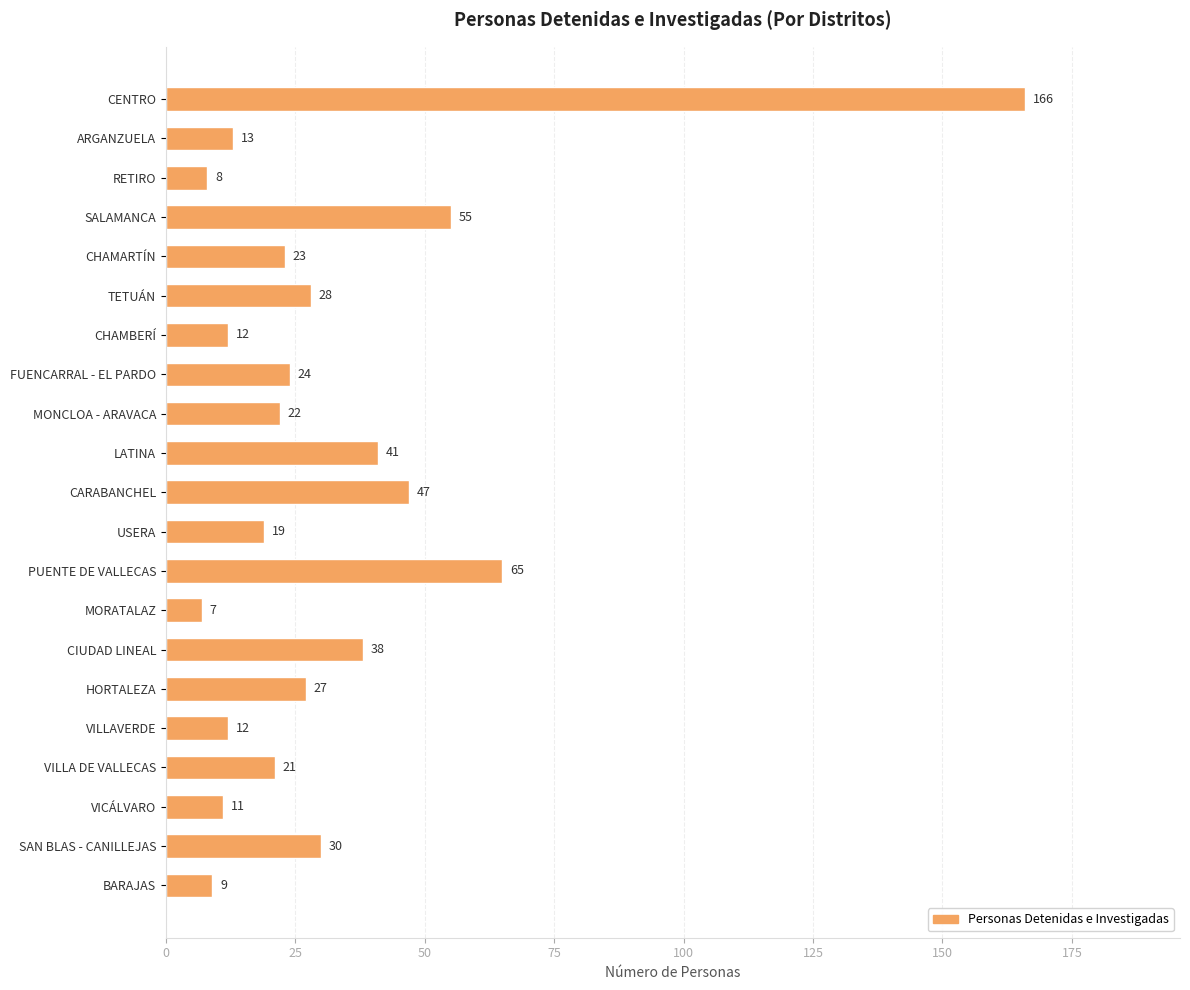

Are the bars horizontal?

Yes